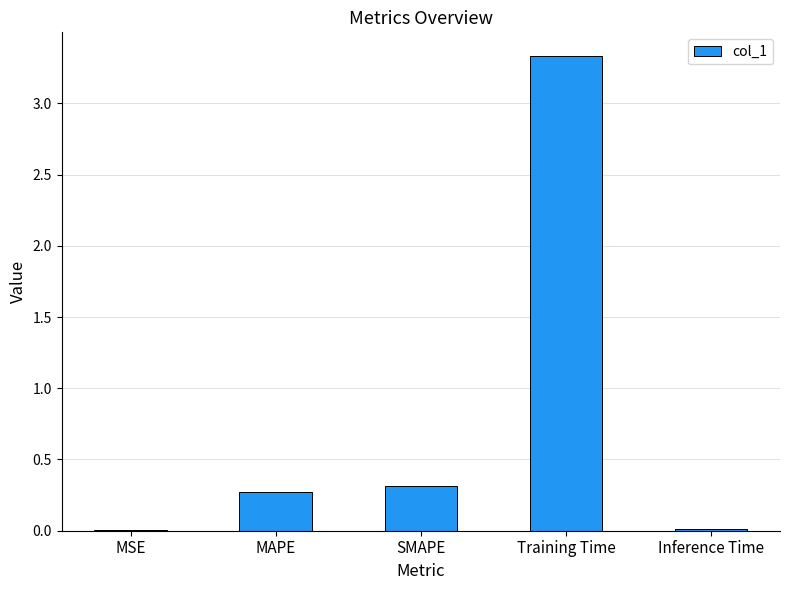

Are the bars horizontal?

No